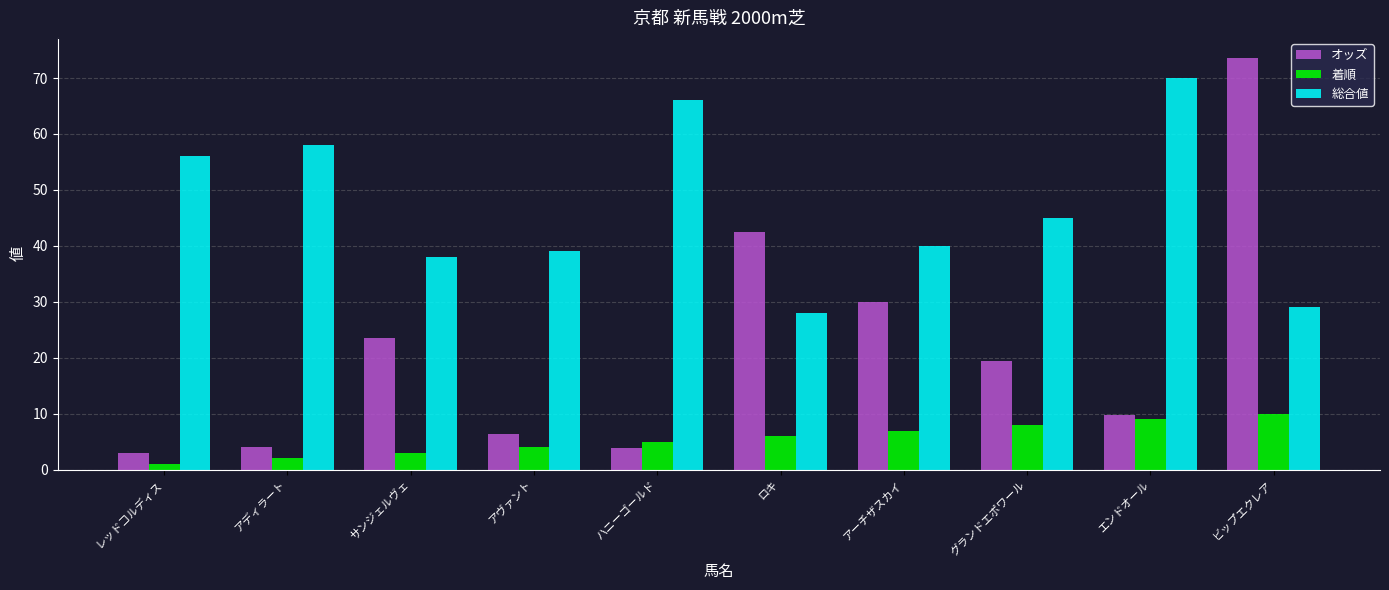

How many data points in 着順 are less than 6?

5